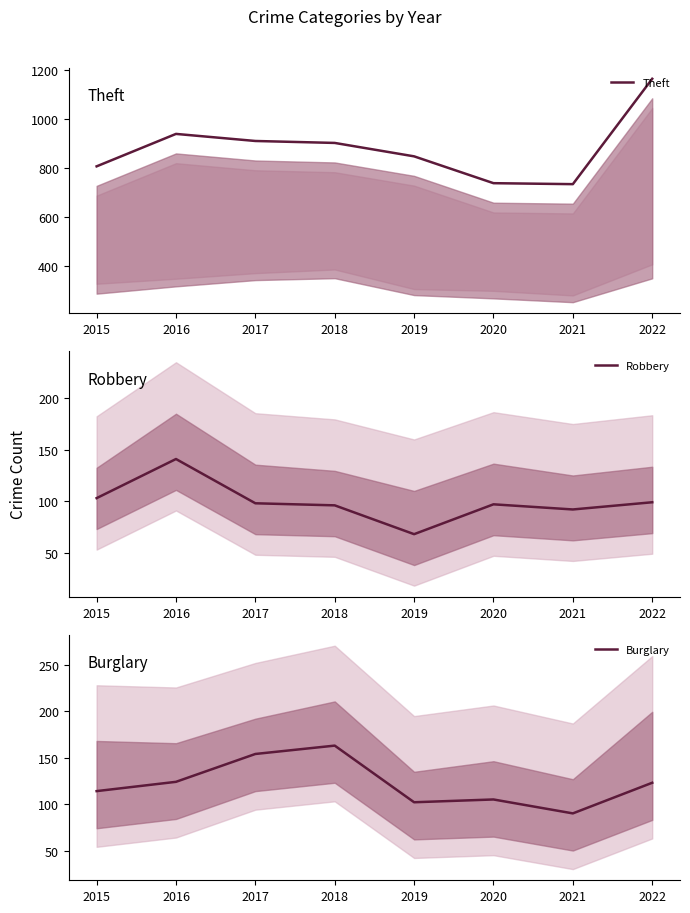

What is the minimum value shown in the chart?

68